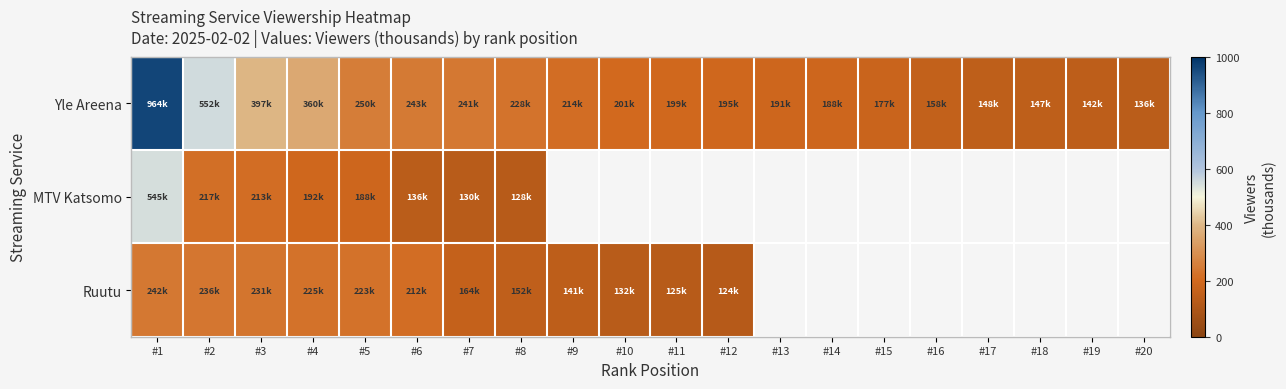

Which series has the largest total across all categories?

Yle Areena